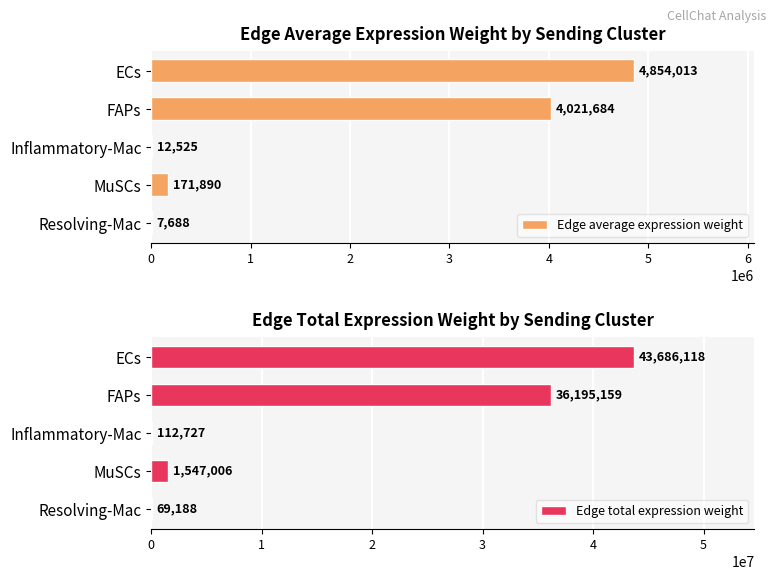

At 4, list the series in order from smallest to largest.

Edge average expression weight, Edge total expression weight